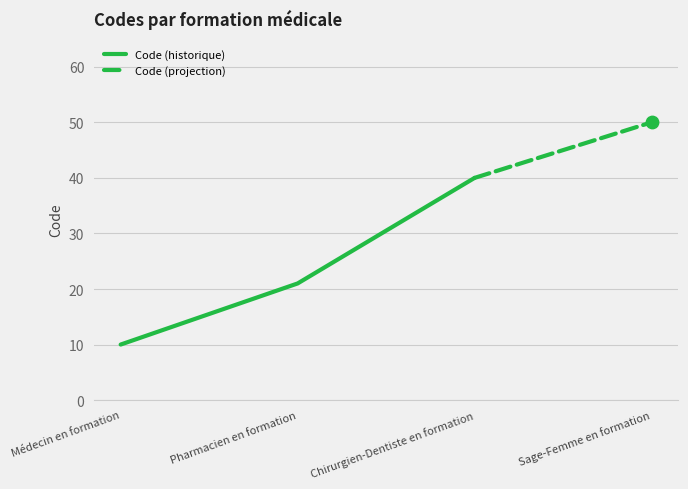

Which has a higher value, Pharmacien en formation or Sage-Femme en formation?

Sage-Femme en formation